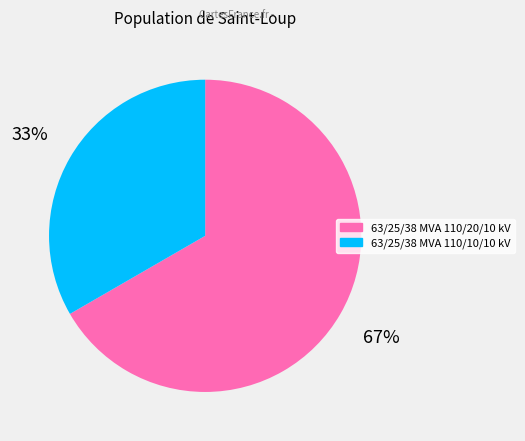

To the nearest percent, what is the average slice percentage?

50%